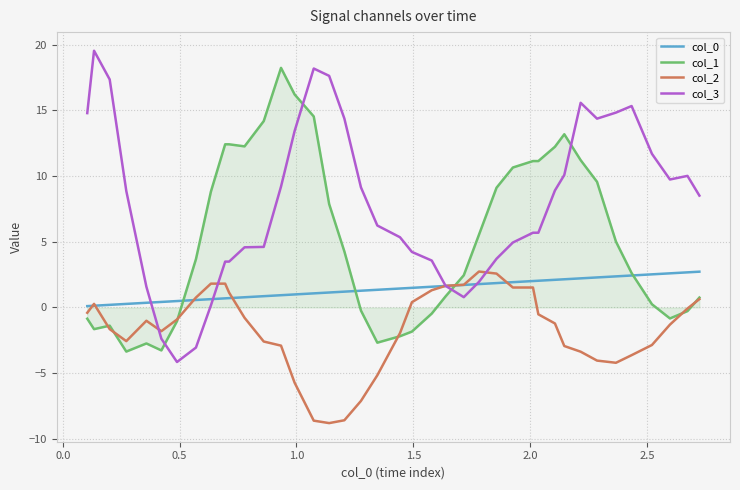

What is the lowest value of the col_0 series?

0.1